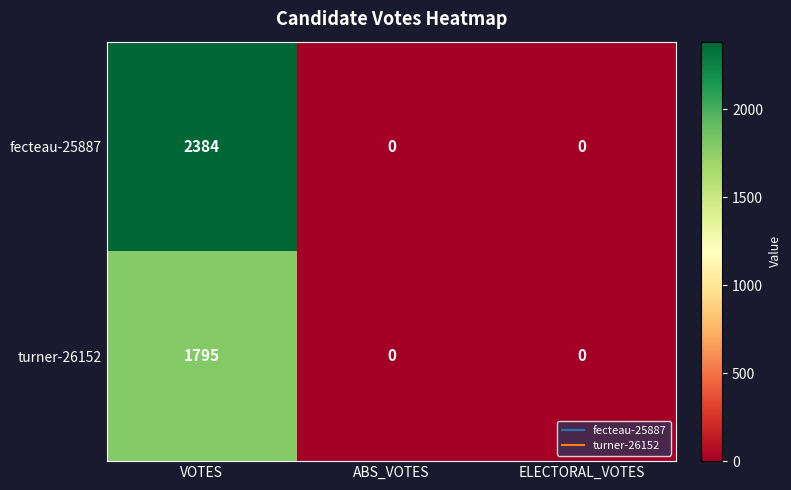

Reading left to right, what are all the values shown in this chart?

fecteau-25887: VOTES=2384	ABS_VOTES=0	ELECTORAL_VOTES=0
turner-26152: VOTES=1795	ABS_VOTES=0	ELECTORAL_VOTES=0